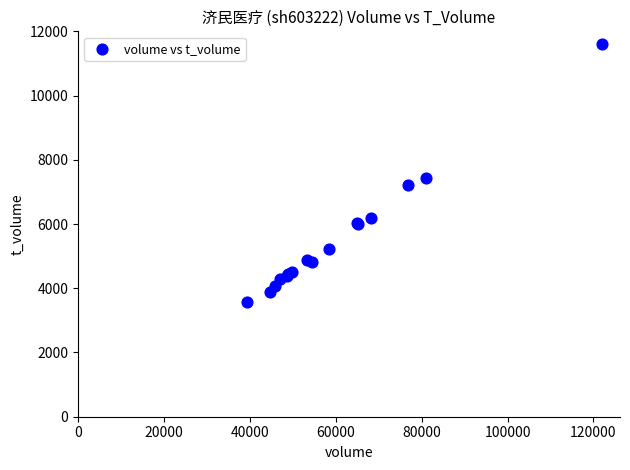

What Y value in the scatter plot is closest to 7594?

7446